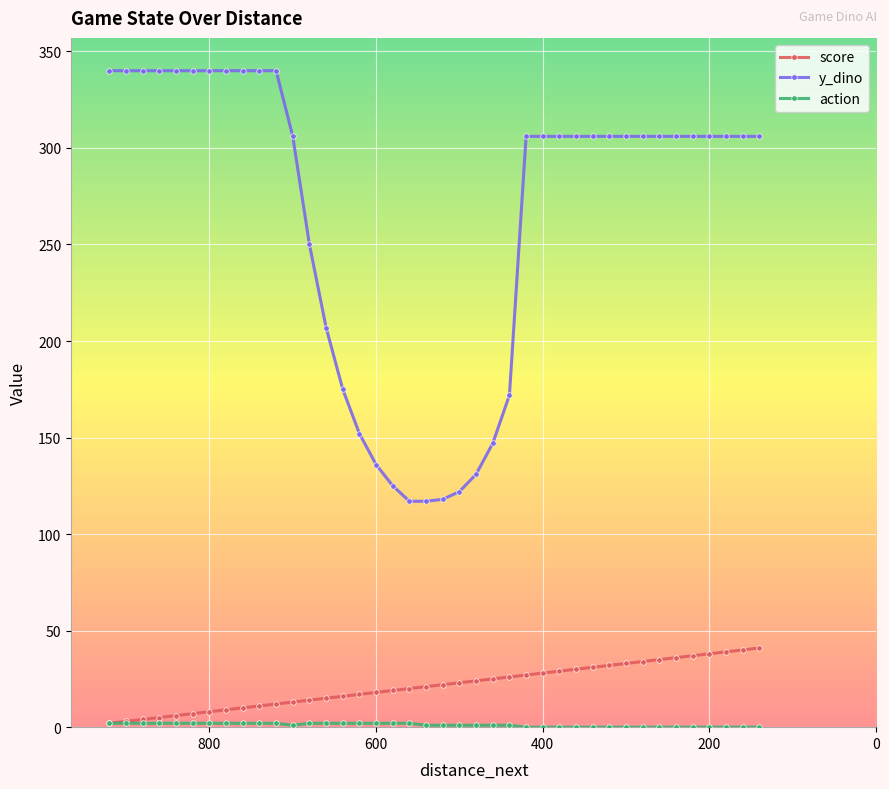

True or false: score and y_dino intersect in this chart.

False